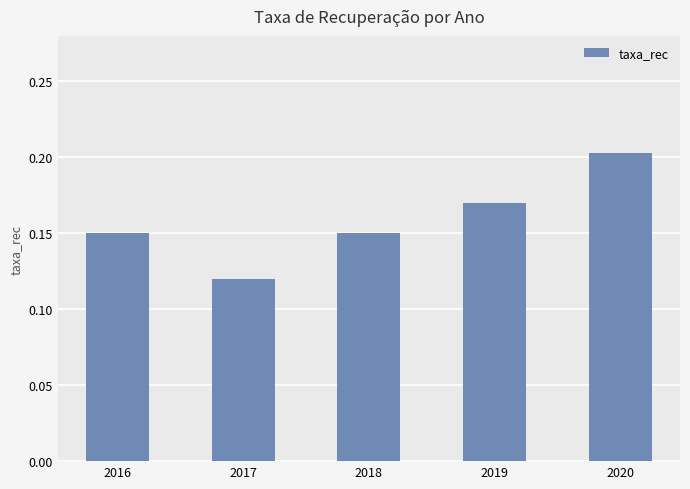

Between 2016 and 2020, which is larger?

2020